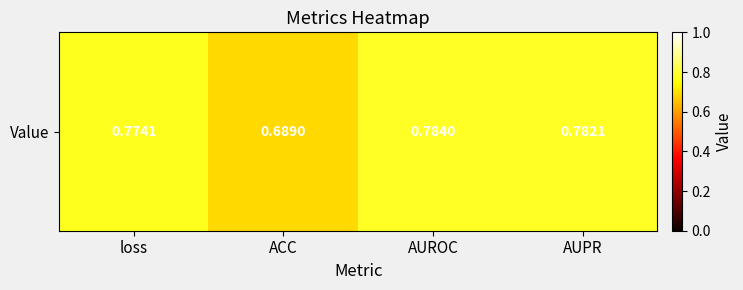

The value at ACC is 0.2. True or false?

False